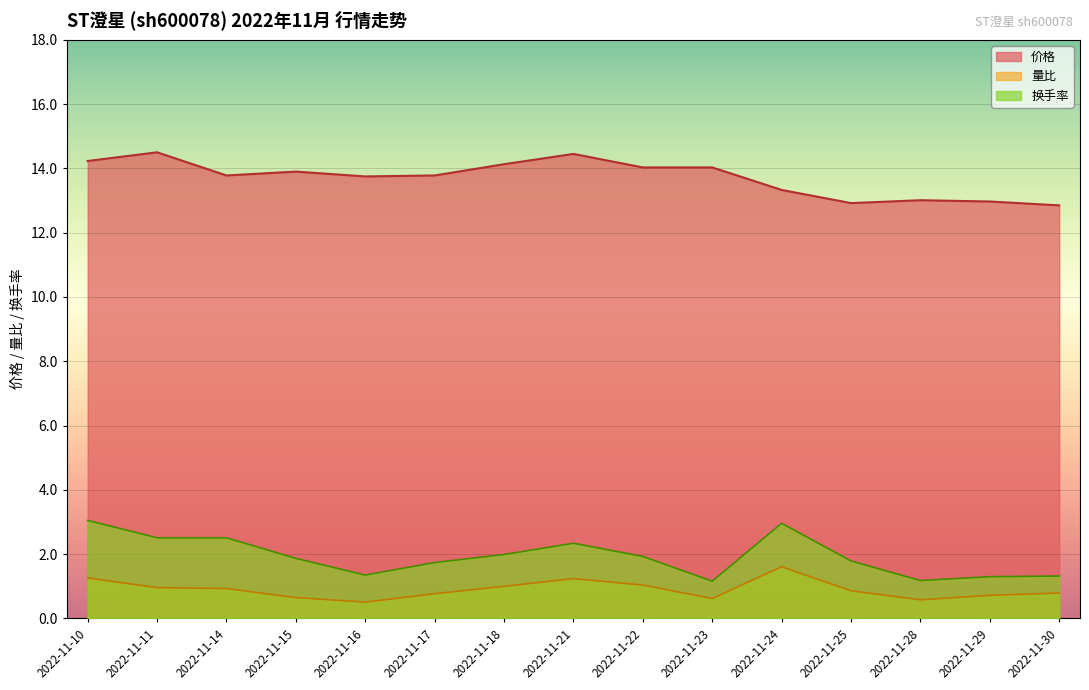

Is it true that 价格 equals 14.5 at 2022-11-11?

True